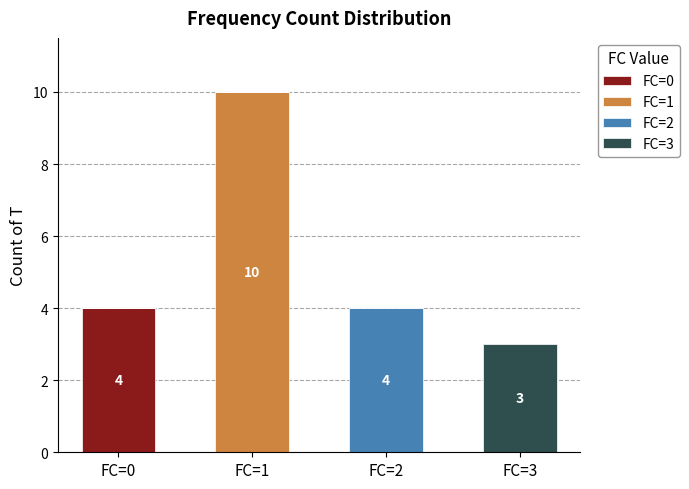

At which label does FC=0 reach its peak?

FC=0